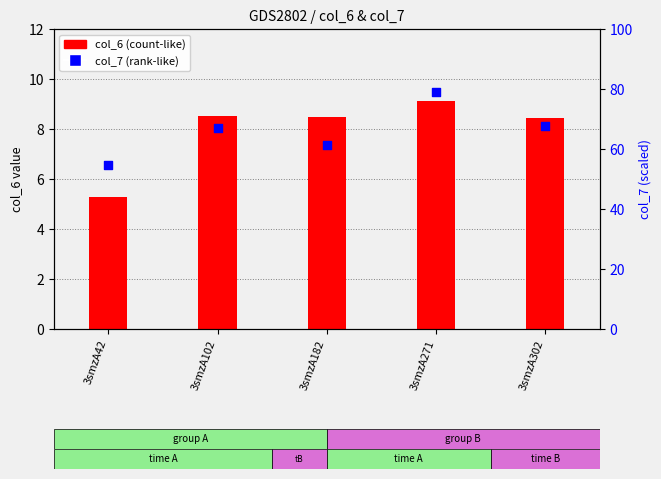

Which series has the largest total across all categories?

col_7